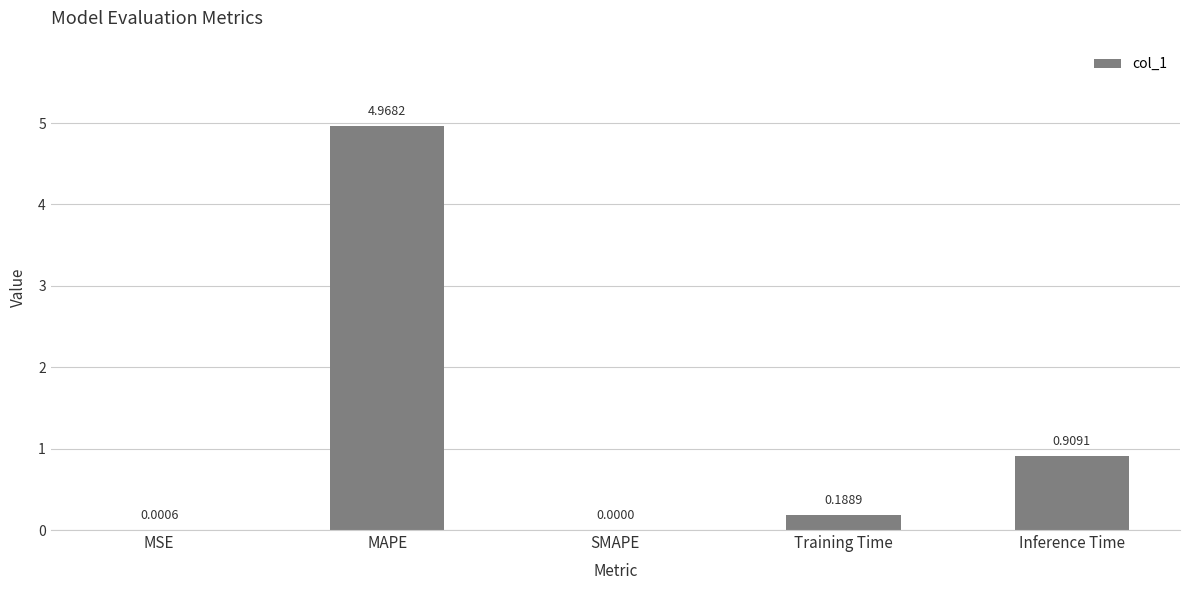

At which label is the value closest to 2?

Inference Time